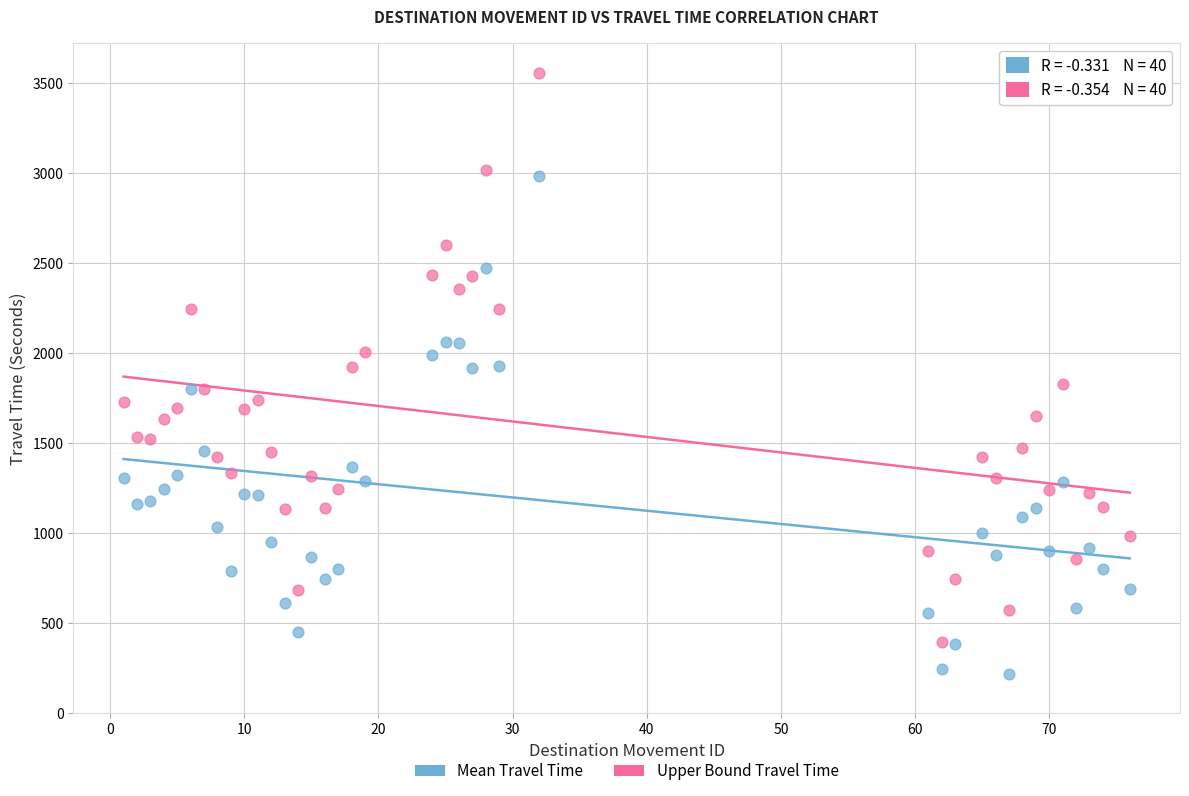

Which series contains the lowest Y value?

Mean Travel Time